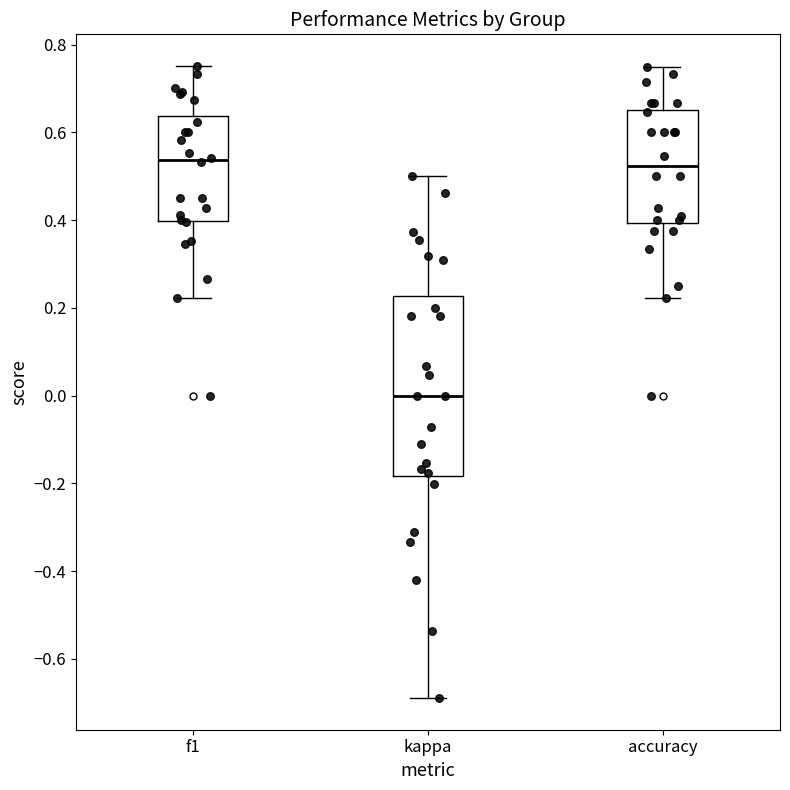

Reading left to right, transcribe this box plot: for each box, give where its median line is, the range the box spans, and where its two whiskers end, as read against the y-axis. The values are not printed on the chart, so give them approximately, as read against the axis.

f1: median 0.54, box 0.40 to 0.64, whiskers 0.22 to 0.76
kappa: median 0.00, box -0.18 to 0.22, whiskers -0.68 to 0.50
accuracy: median 0.52, box 0.40 to 0.66, whiskers 0.22 to 0.76